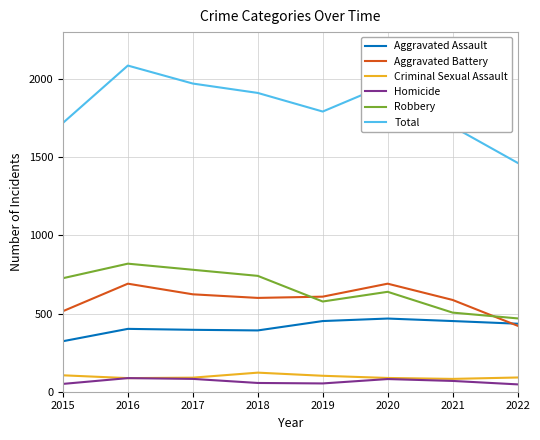

Count the number of categories in the chart.

8